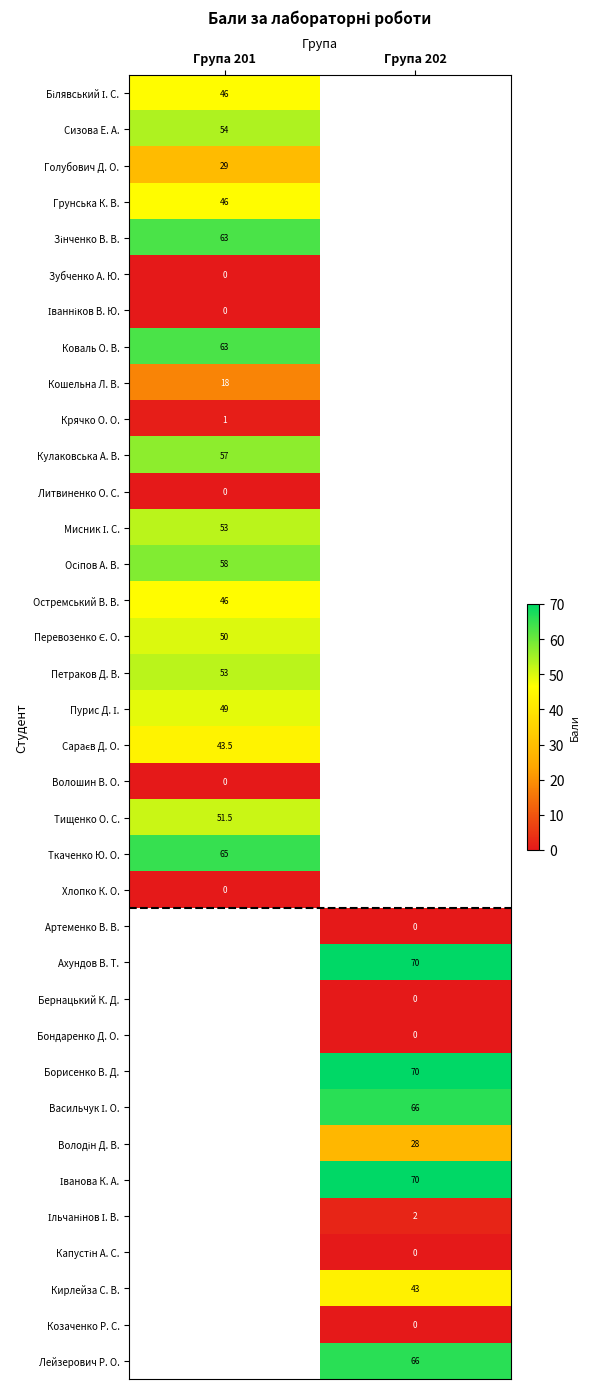

True or false: Остремський В. В. has a value of 77.2 at Група 201.

False